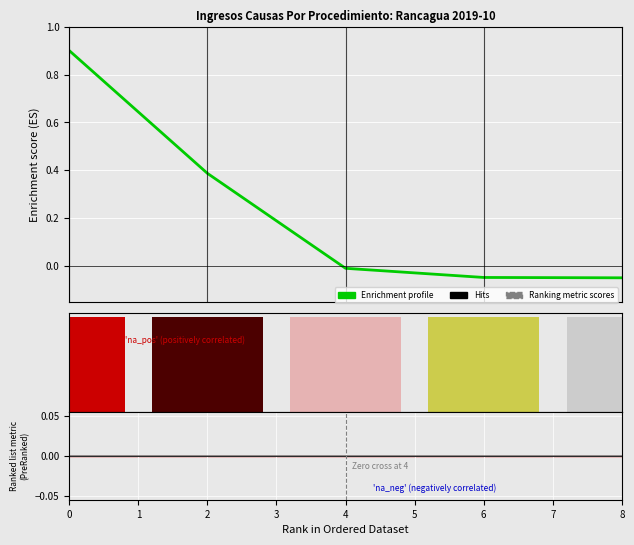

Rank the series by their maximum value, from highest to lowest.

Enrichment profile, Ranking metric scores